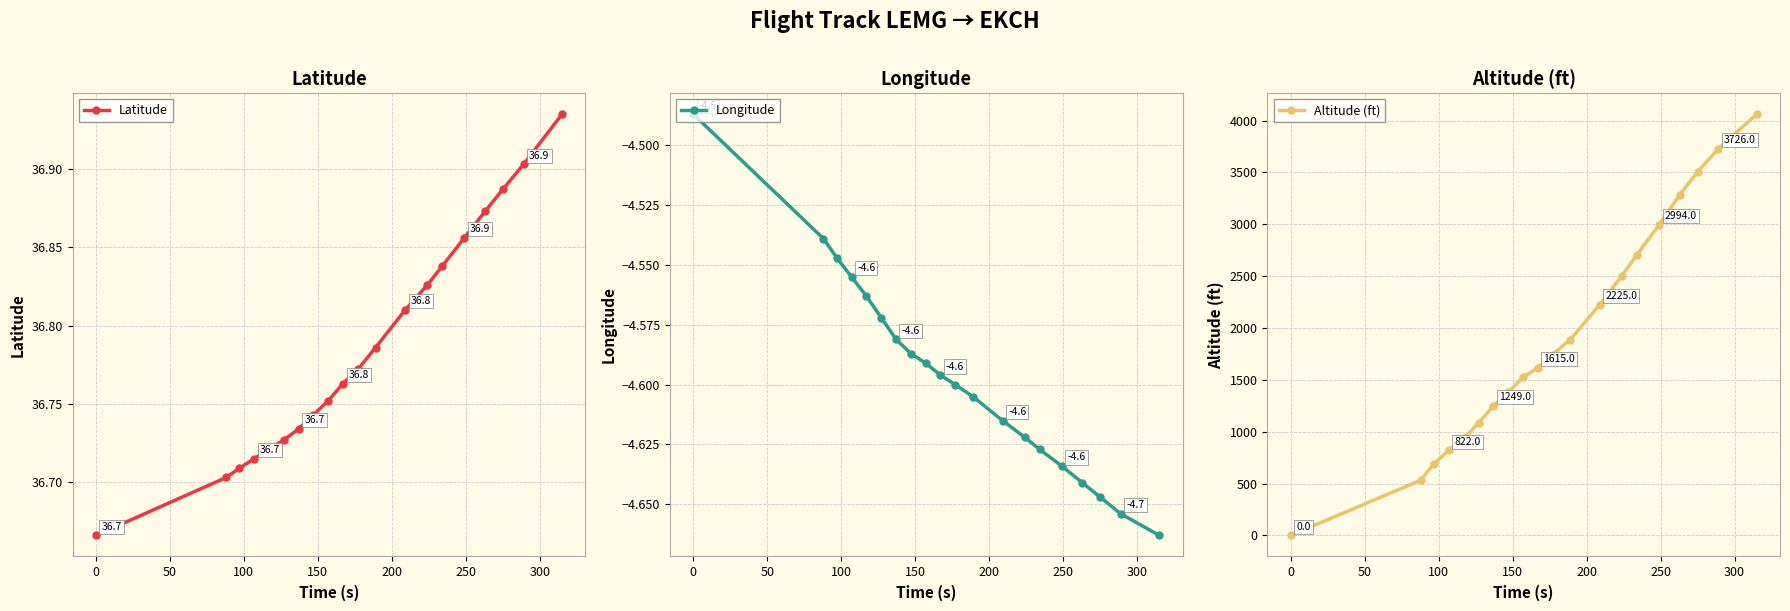

How many Latitude values are between 36 and 37?

20